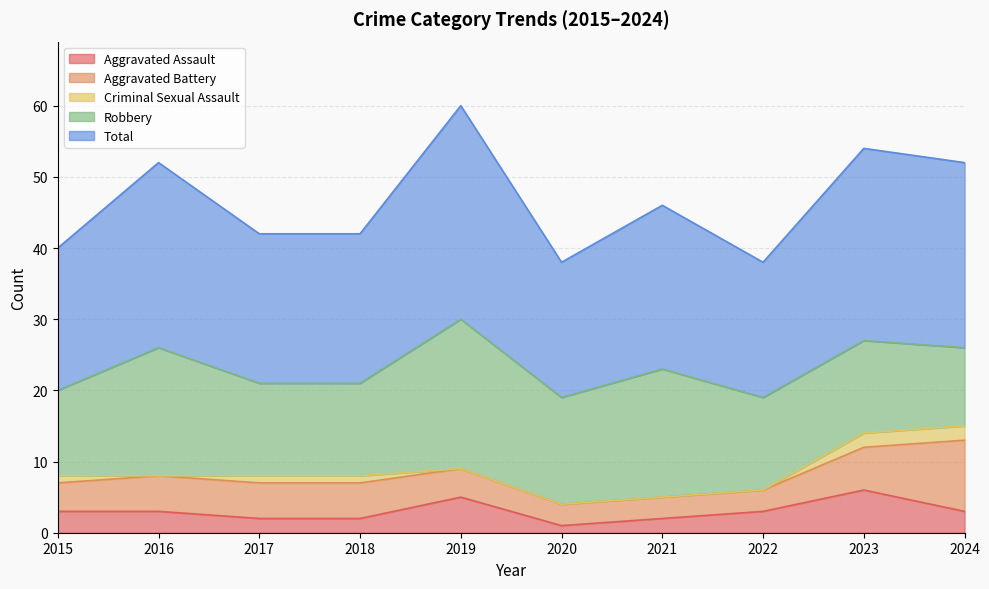

How many positive values does the Criminal Sexual Assault series have?

5